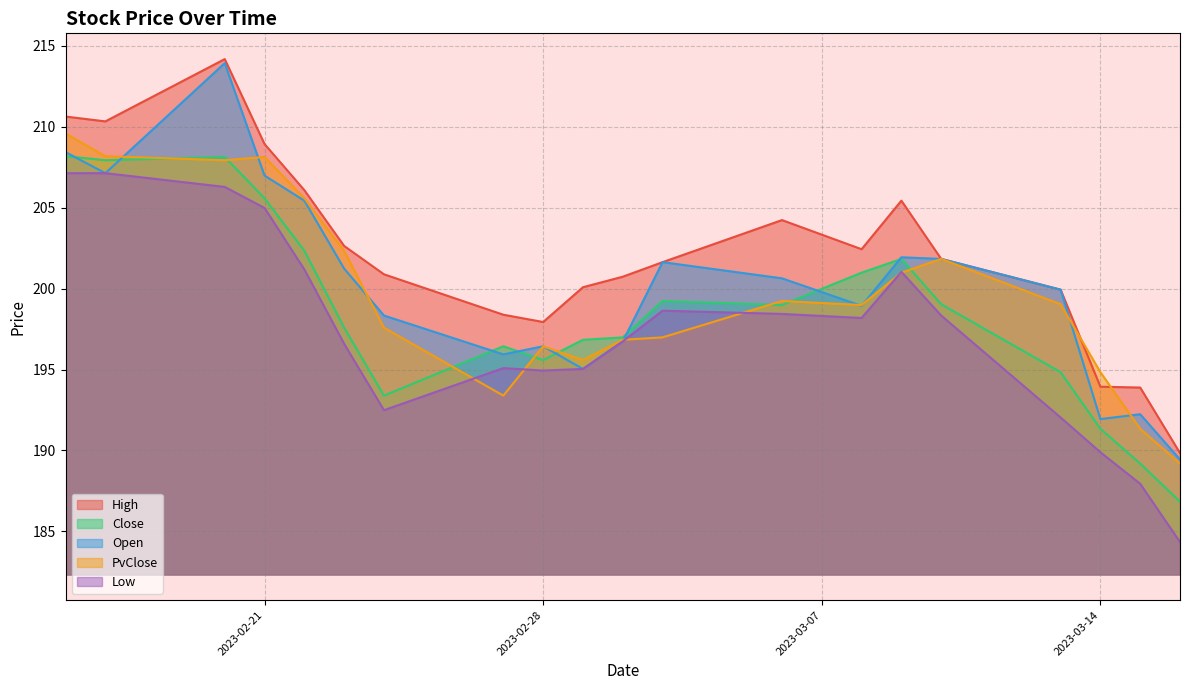

How many data points in High are above 201?

11